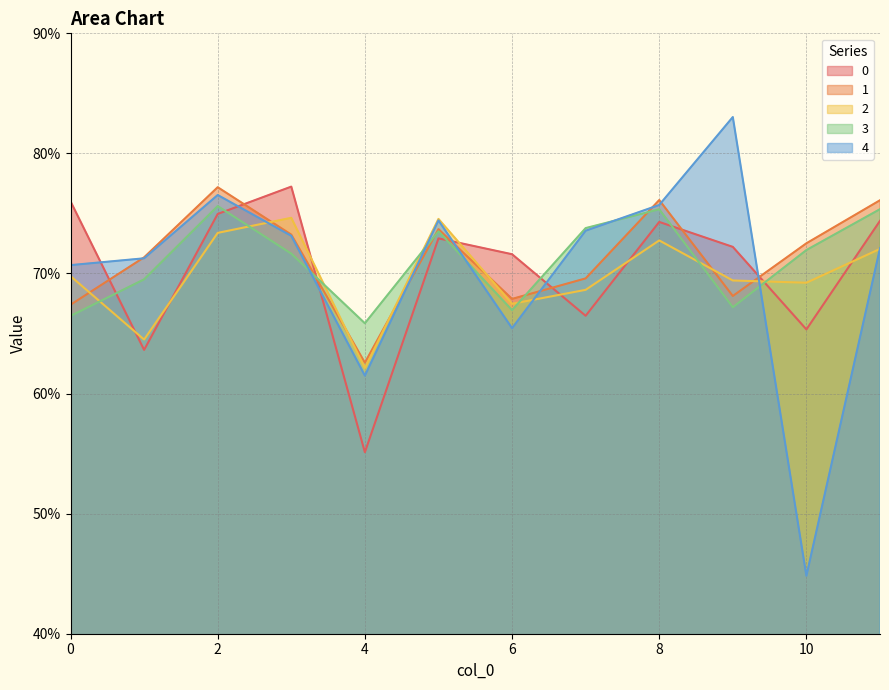

Is it true that 4 equals 0.3 at 11?

False